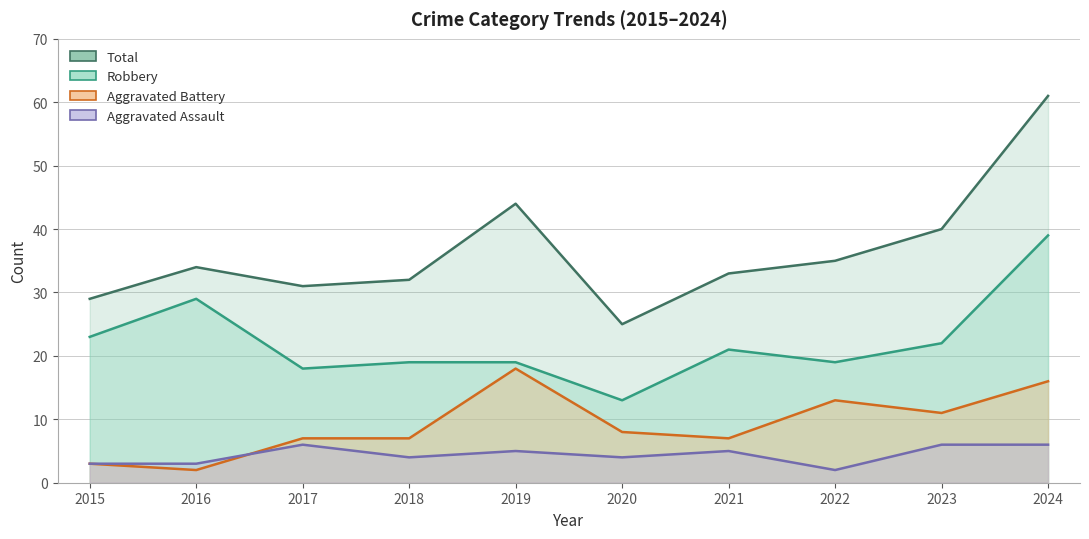

True or false: Robbery and Aggravated Assault intersect in this chart.

False